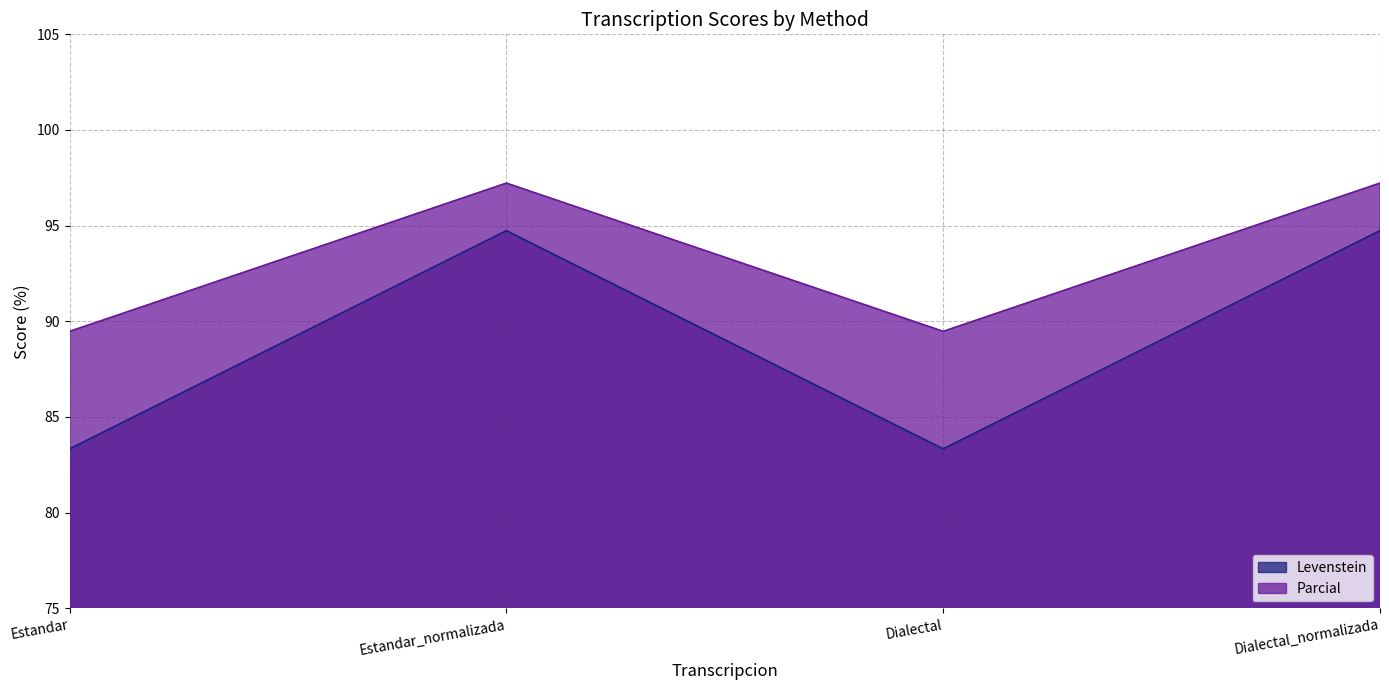

True or false: Levenstein and Parcial intersect in this chart.

False